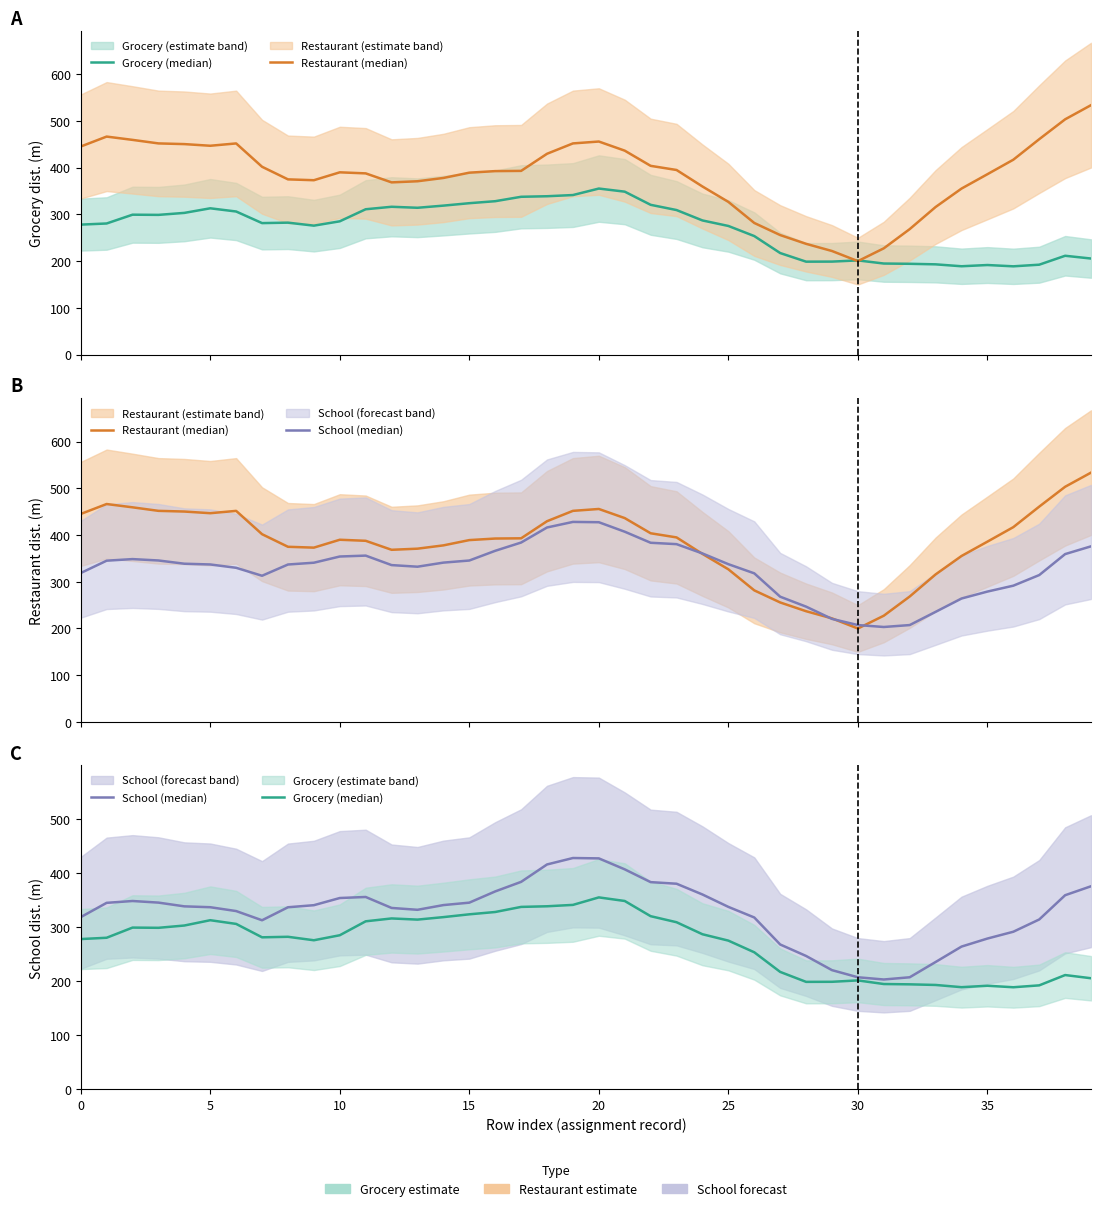

List the series in order of their peak value, highest first.

Restaurant (median), School (median), Grocery (median)